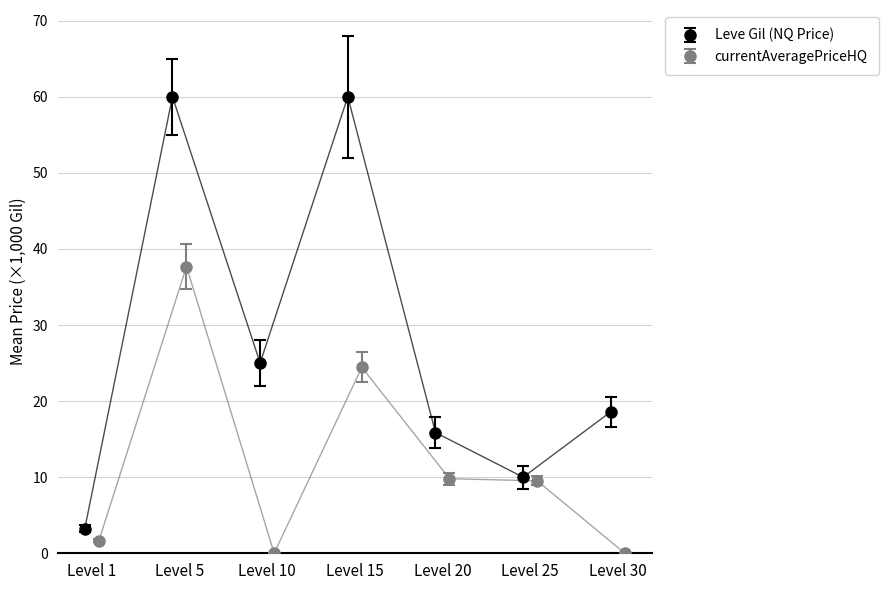

Reading left to right, extract all data points from this chart.

Leve Gil (NQ Price): 3.2	60.0	25.0	60.0	15.9	10.0	18.6
currentAveragePriceHQ: 1.6	37.7	0.0	24.4	9.8	9.5	0.0